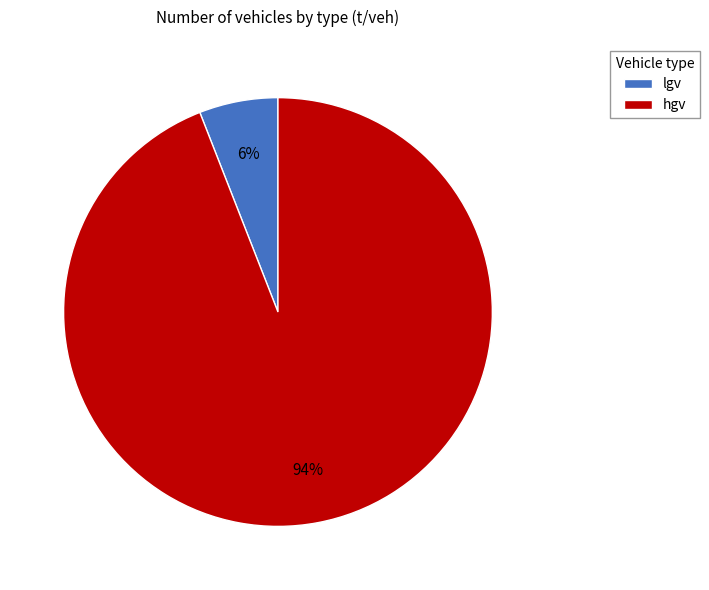

Rank the categories by value from highest to lowest.

hgv, lgv